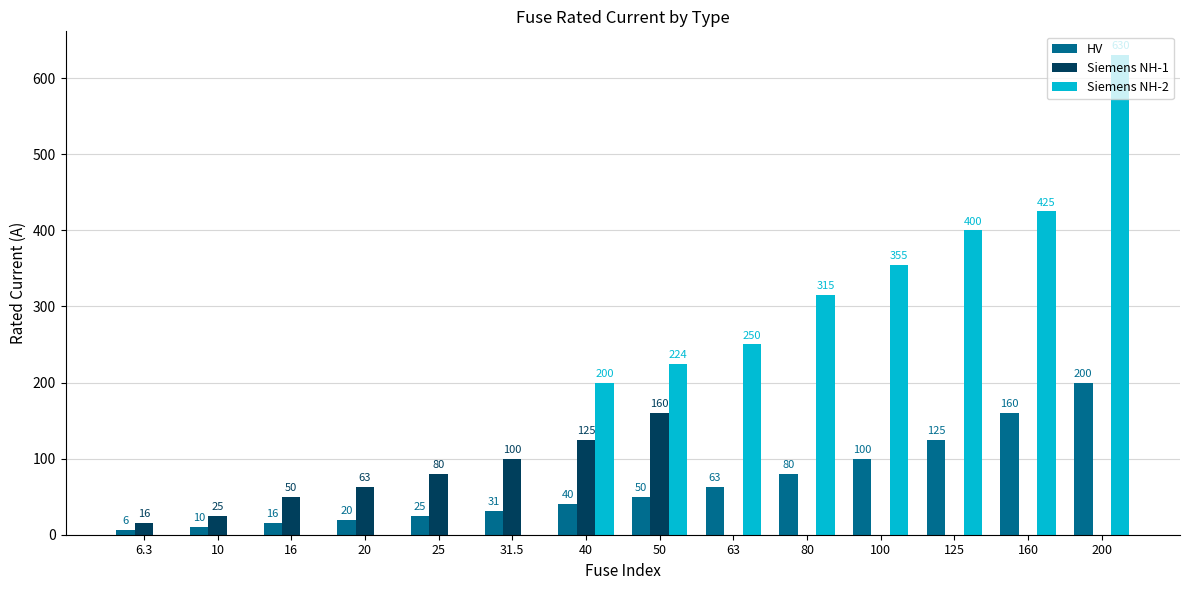

Where is HV nearest to the value 103?

100